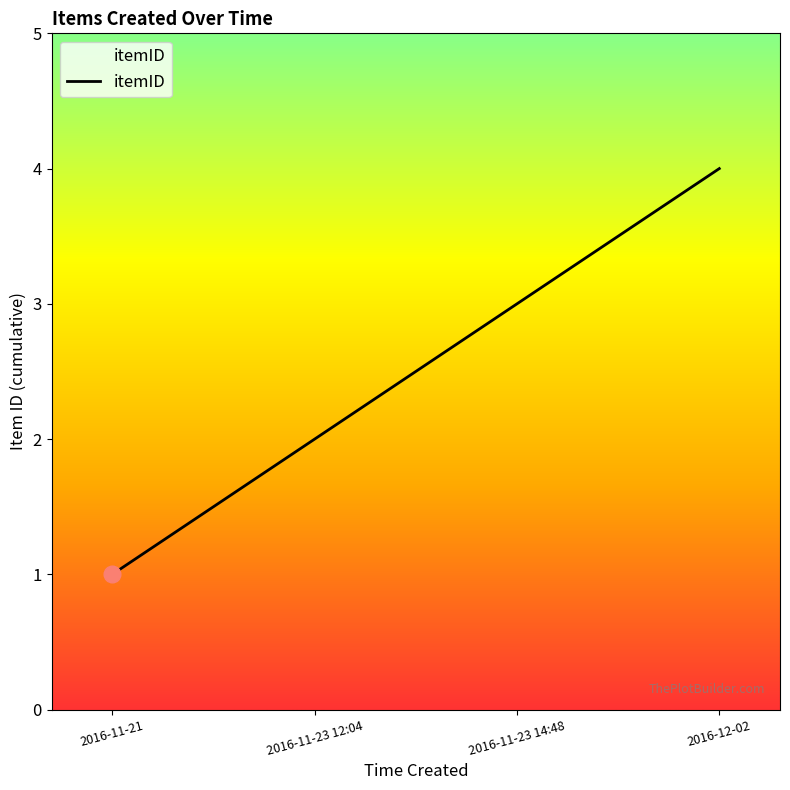

What position from the right is 2016-12-02?

1